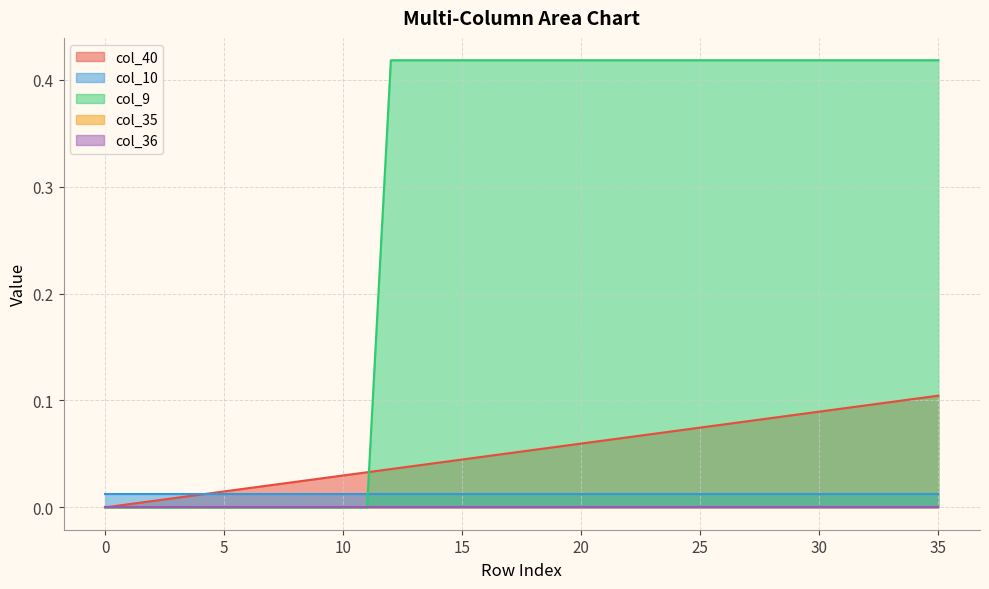

Which category has the highest value across all series?

12